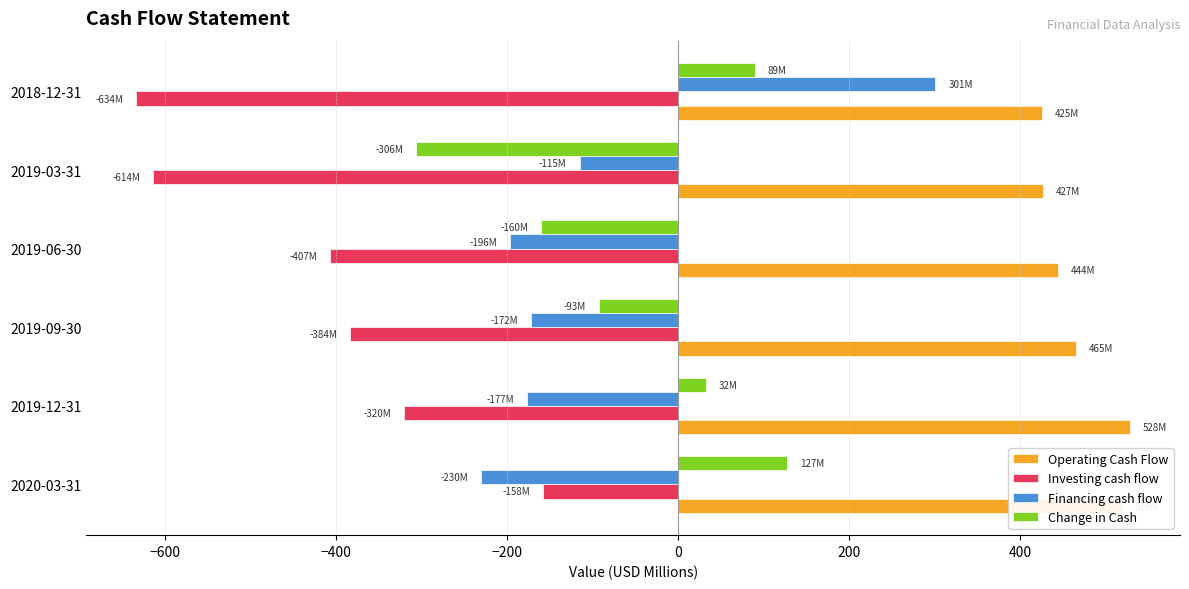

Count the number of categories in the chart.

6